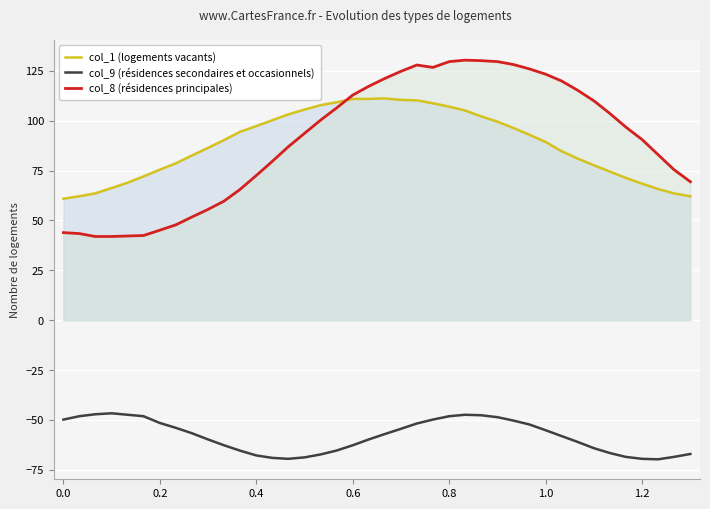

True or false: col_9 (résidences secondaires et occasionnels) and col_1 (logements vacants) intersect in this chart.

False